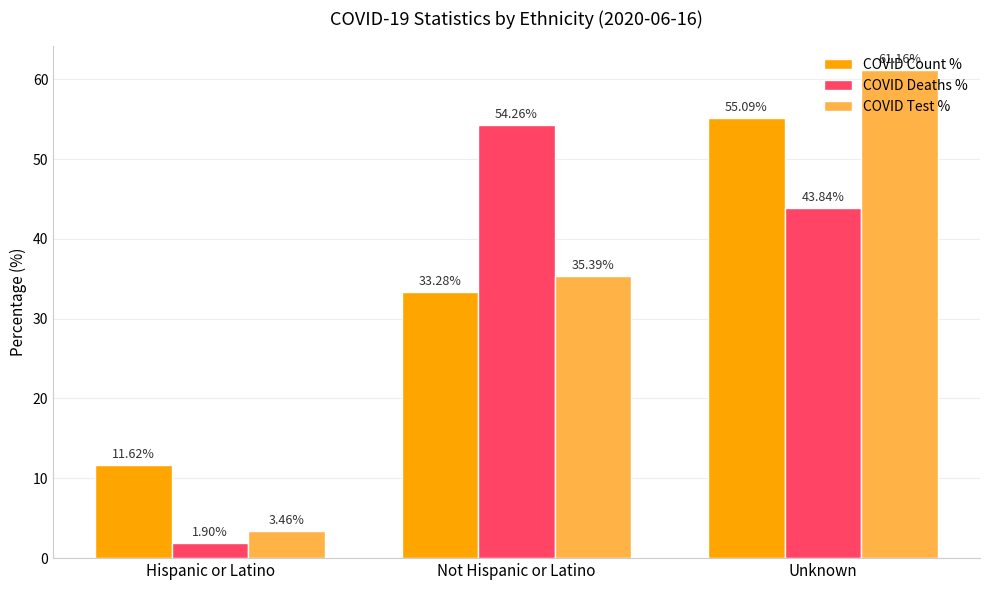

What value does the COVID Count % series have at Not Hispanic or Latino?

33.3